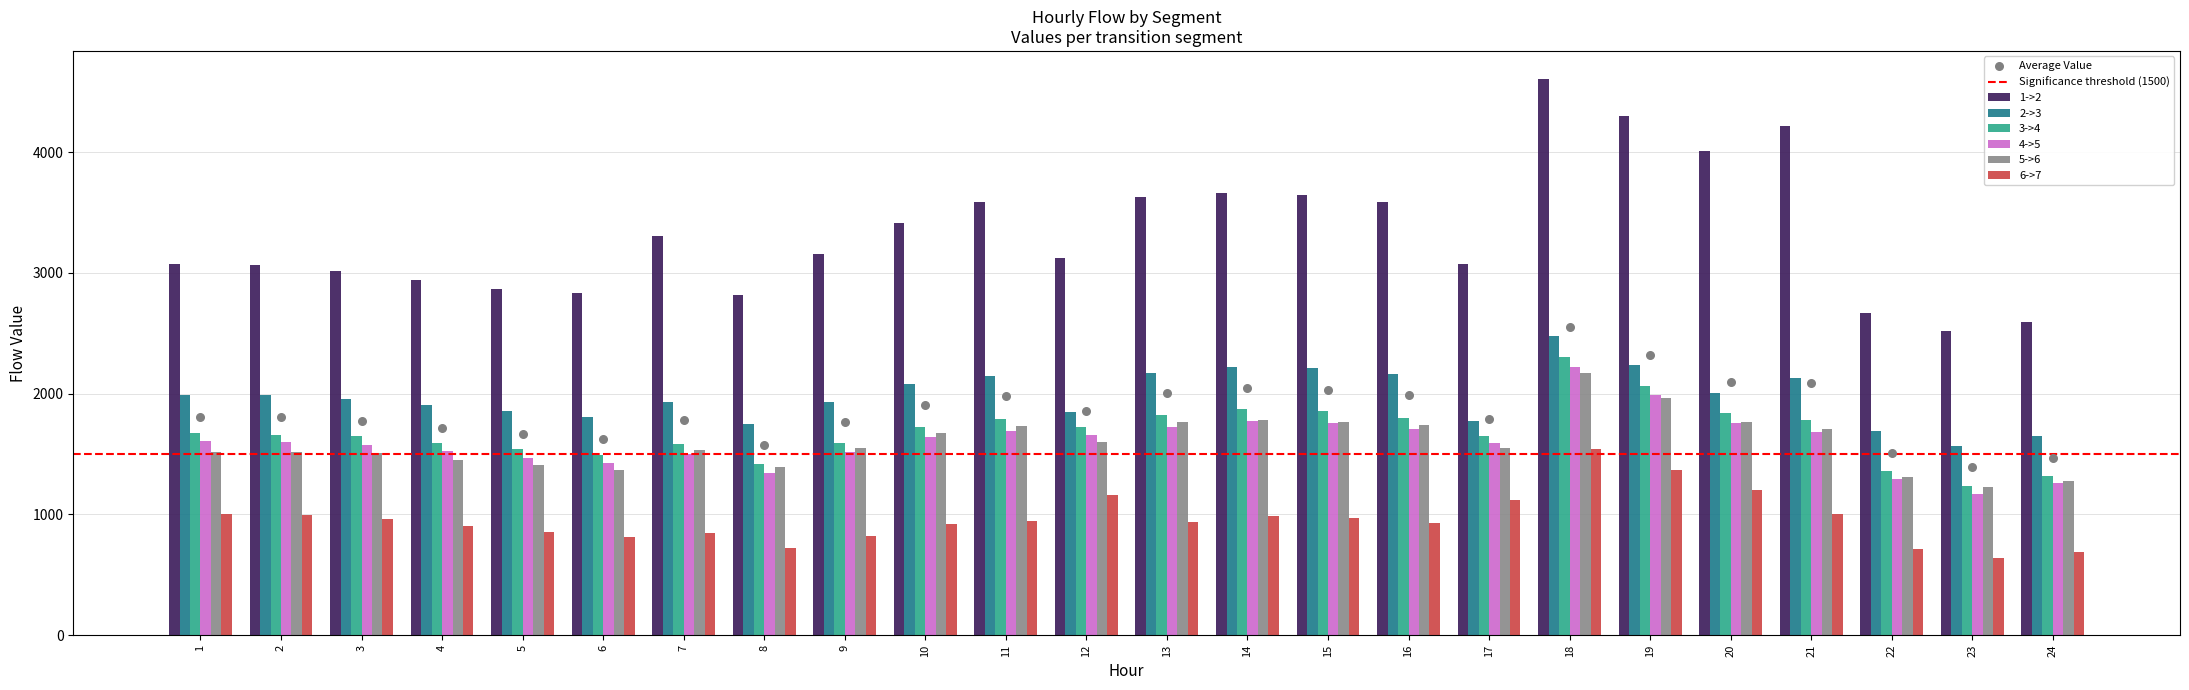

Is the value of 6->7 at 16 greater than the value of 3->4 at 18?

No